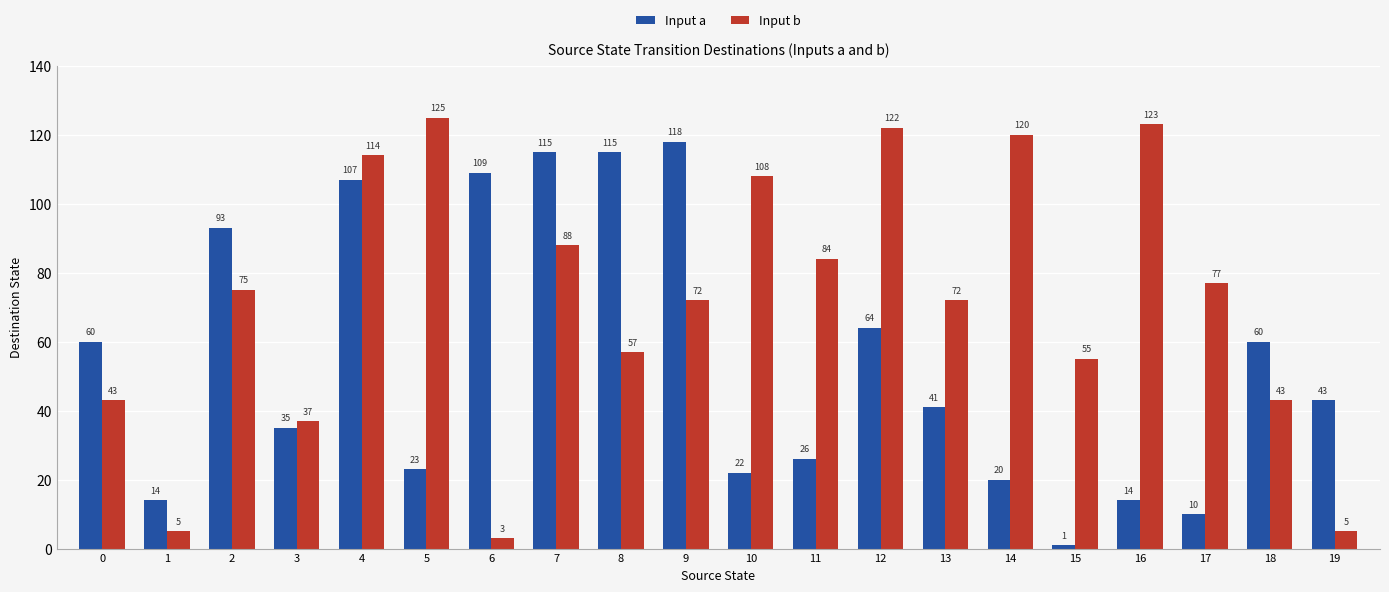

Which series has the widest spread of values?

Input b